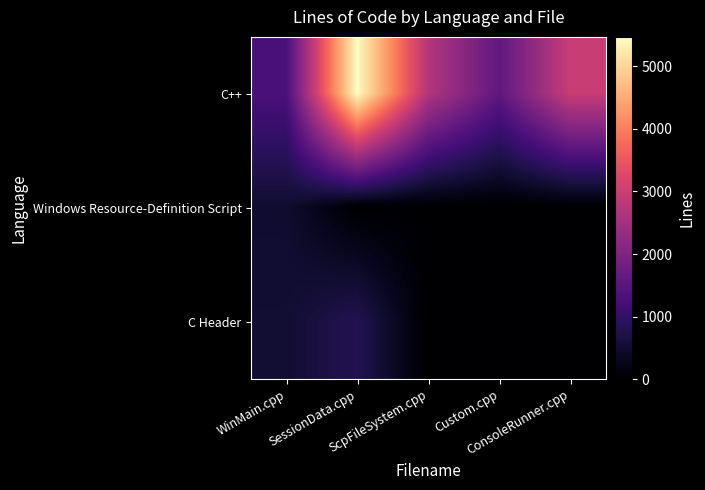

At which category is the sum across all series the highest?

SessionData.cpp